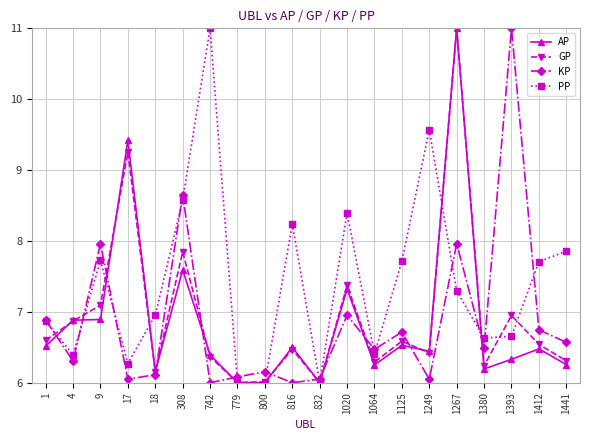

At which category does GP reach its first local peak?

17